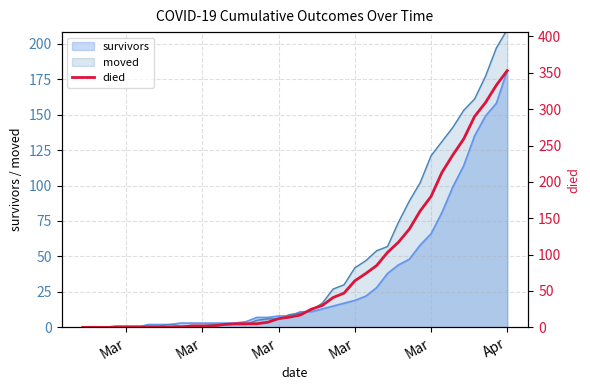

The chart shows a value of -206 at Mar. True or false?

False